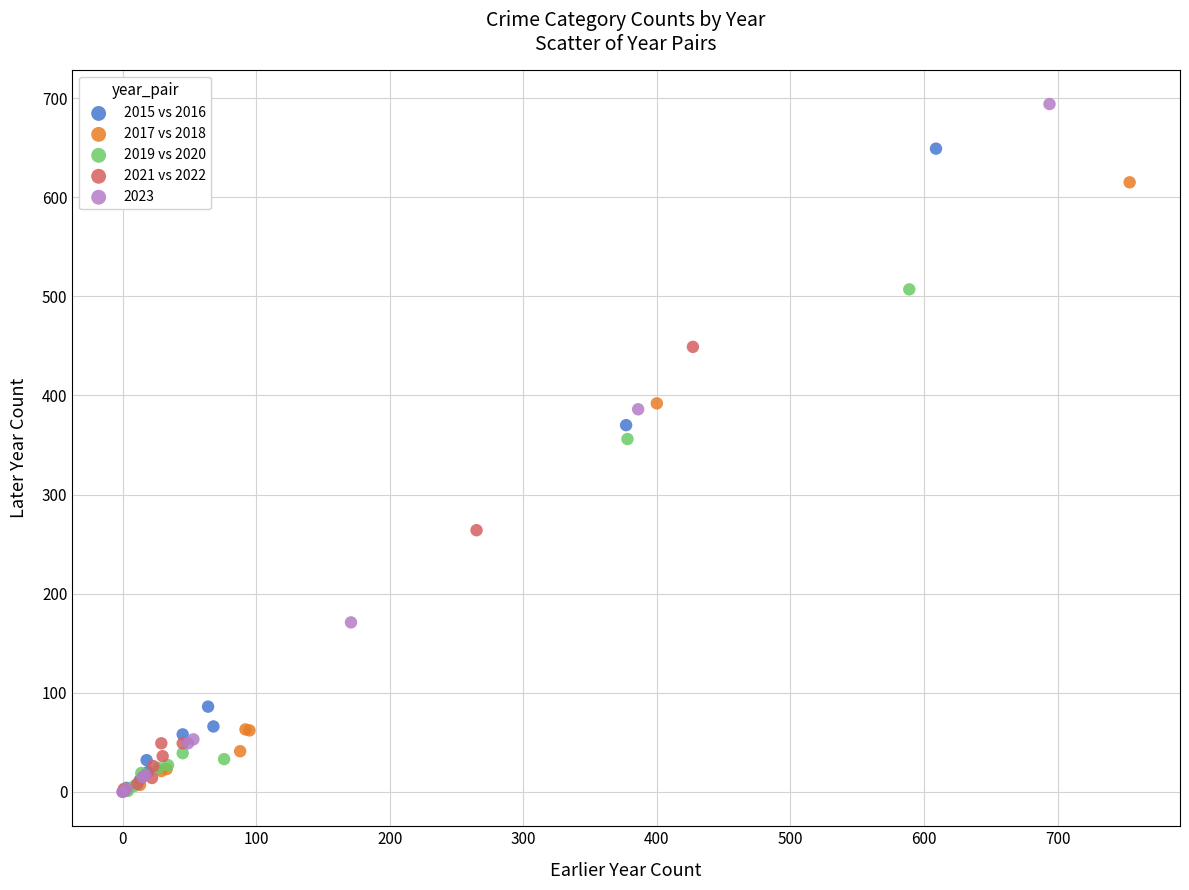

Which series contains the highest Y value?

2023